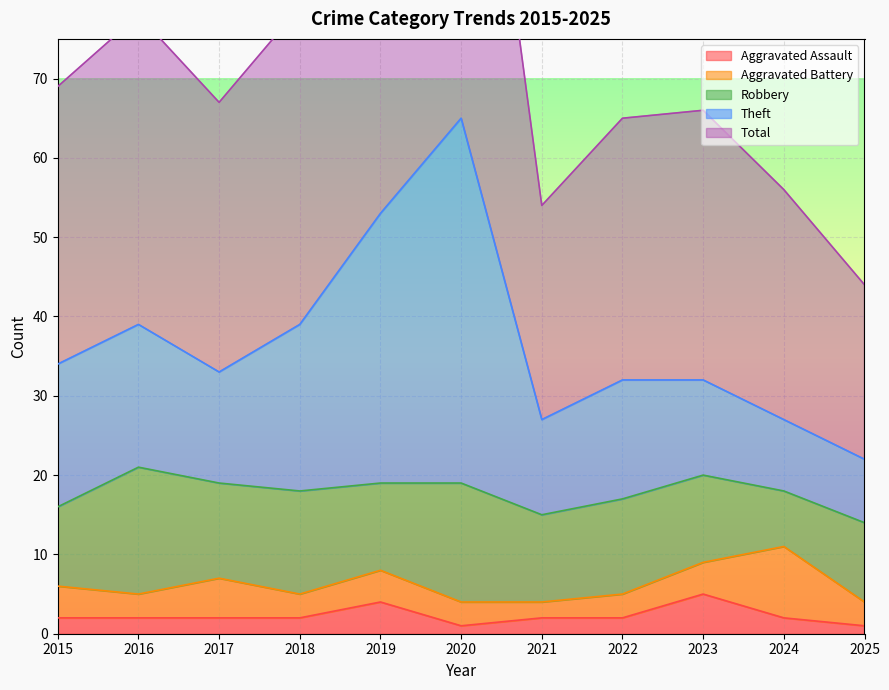

At which label does Aggravated Assault first exceed 2?

2019